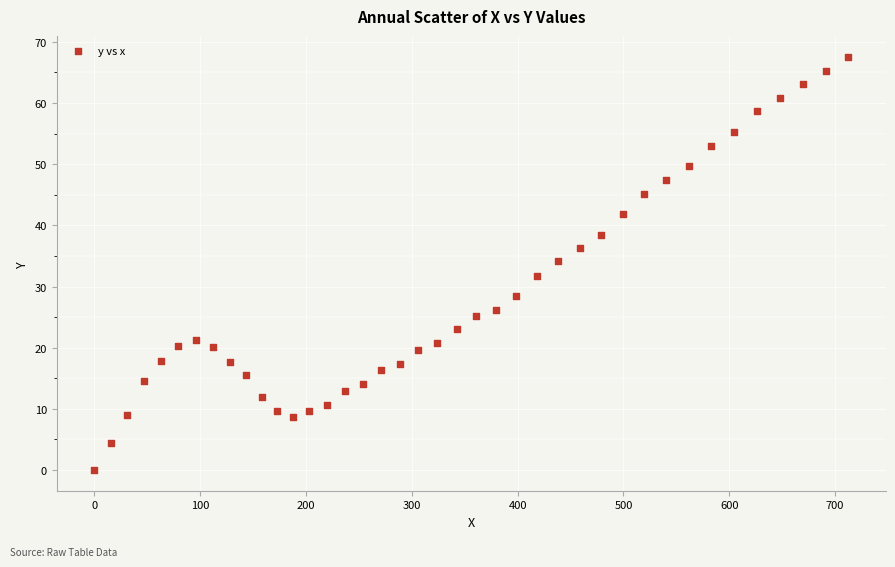

What is the range of Y values (max minus min)?

67.6